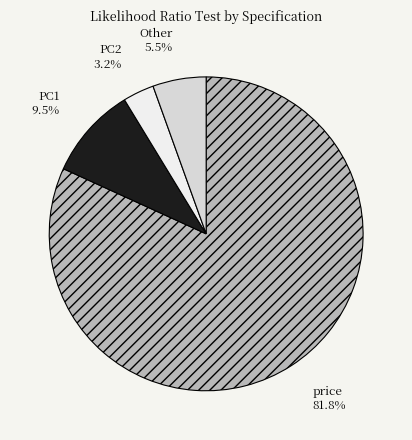

Rank the categories by value from highest to lowest.

price, PC1, Other, PC2